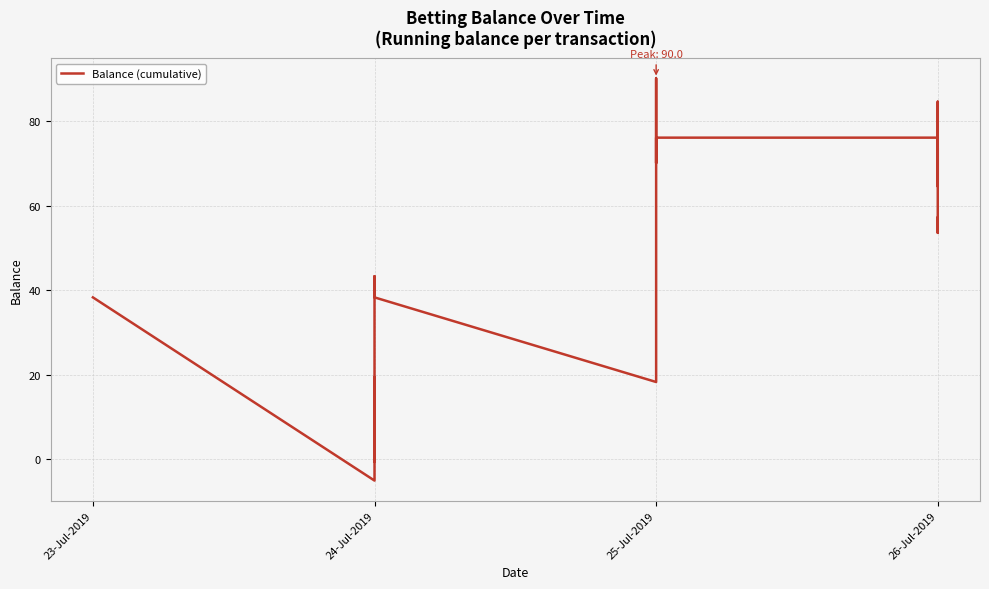

What is the label of the 19th point from the left?

25-Jul-2019